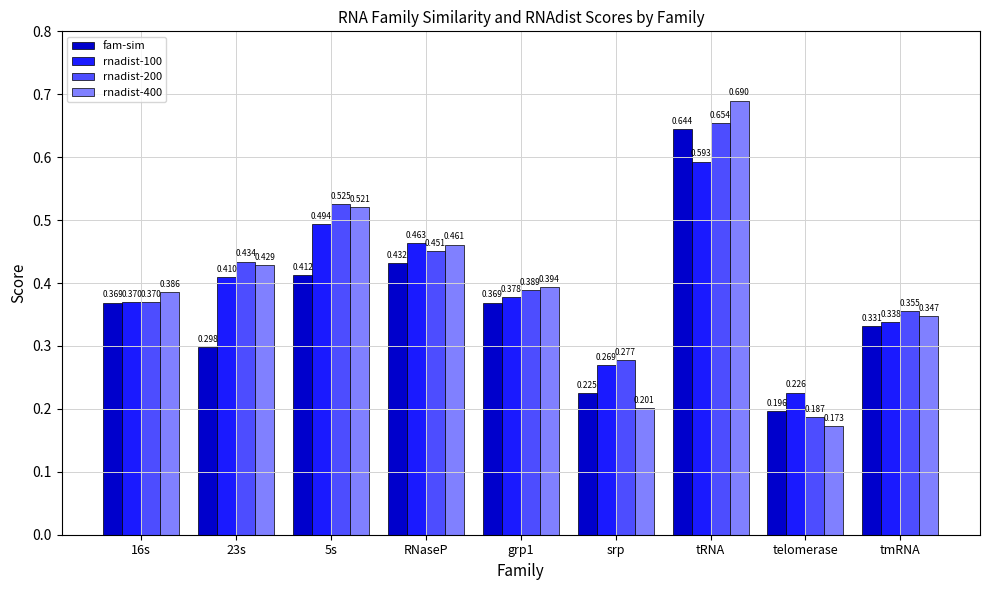

What are all the series names shown in the legend?

fam-sim, rnadist-100, rnadist-200, rnadist-400